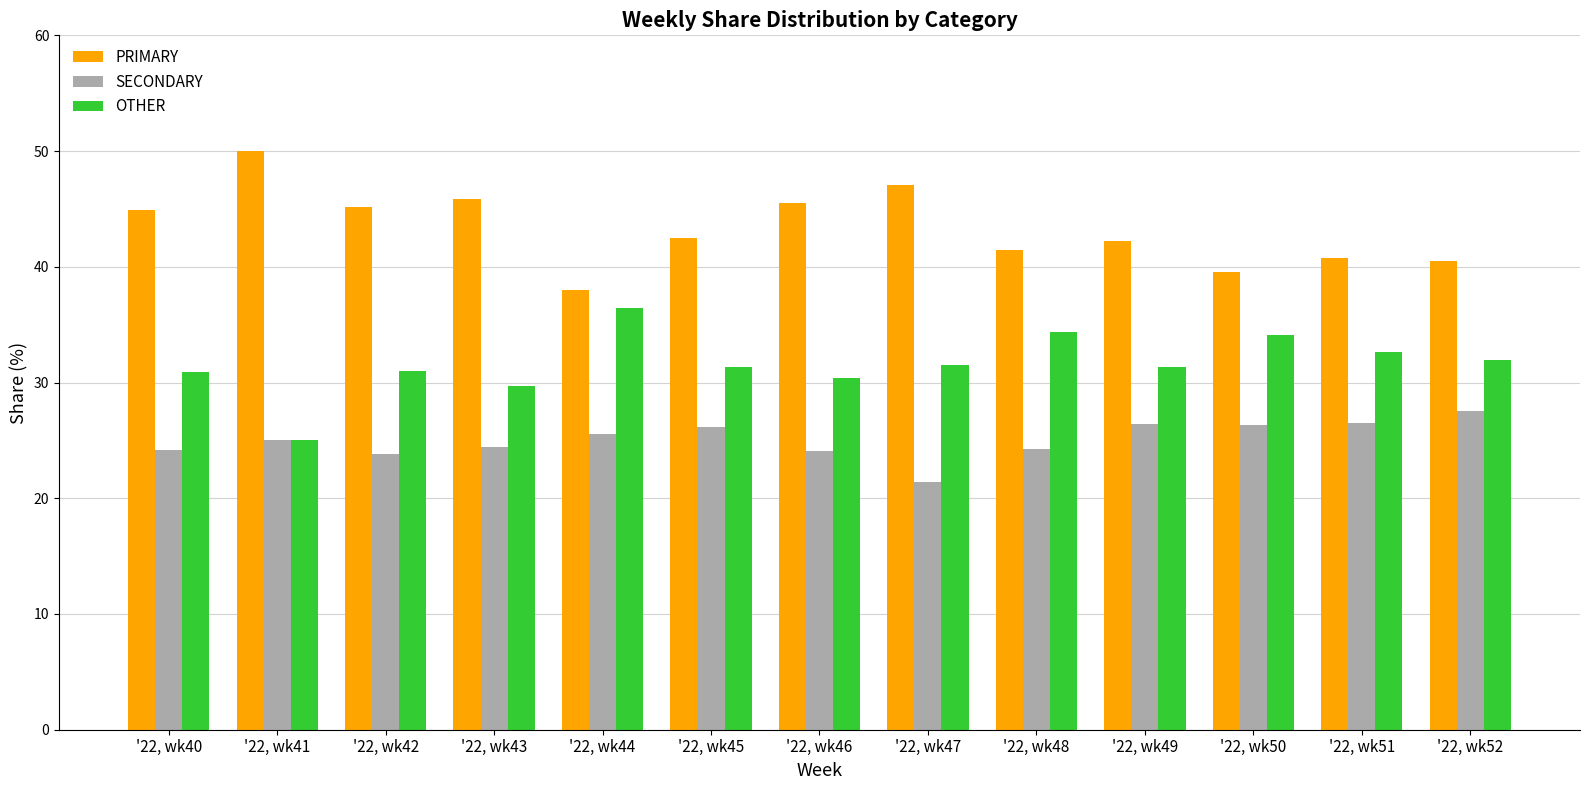

At which label does OTHER reach its minimum?

'22, wk41